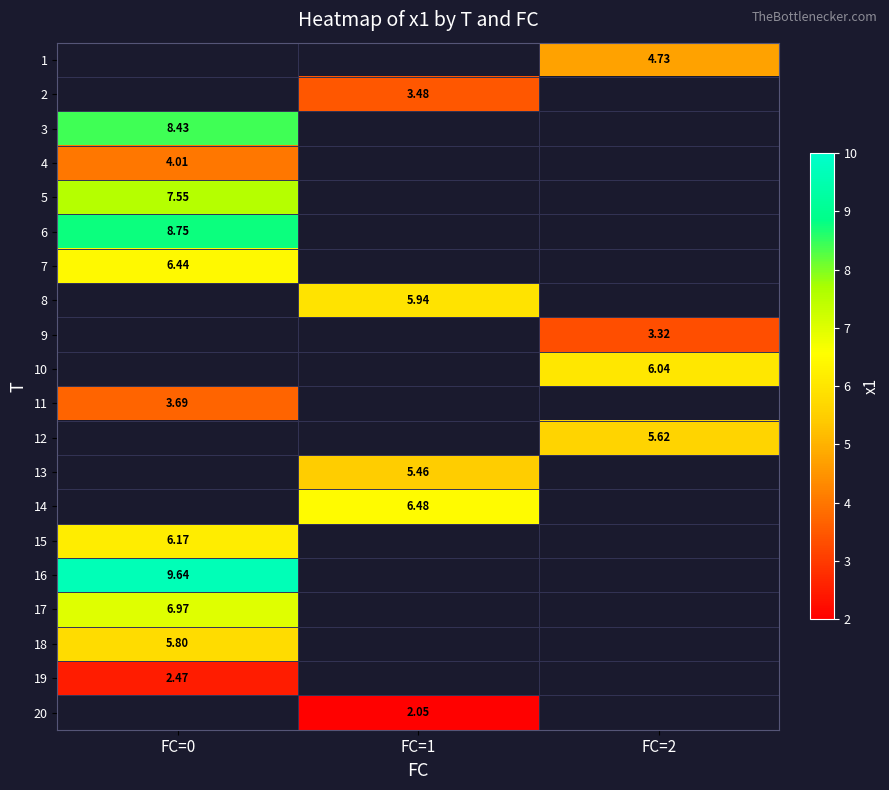

Which label corresponds to the largest value in the chart?

FC=0